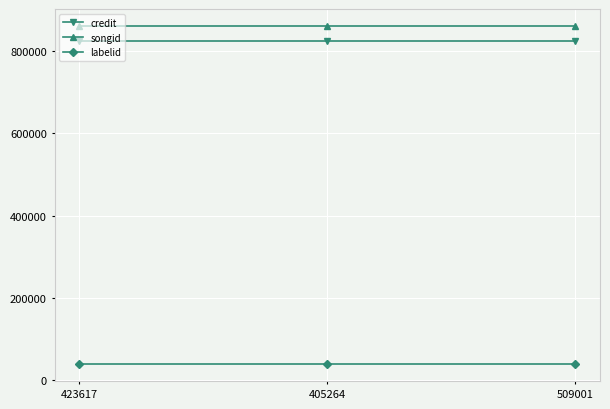

Rank the series by their maximum value, from highest to lowest.

songid, credit, labelid